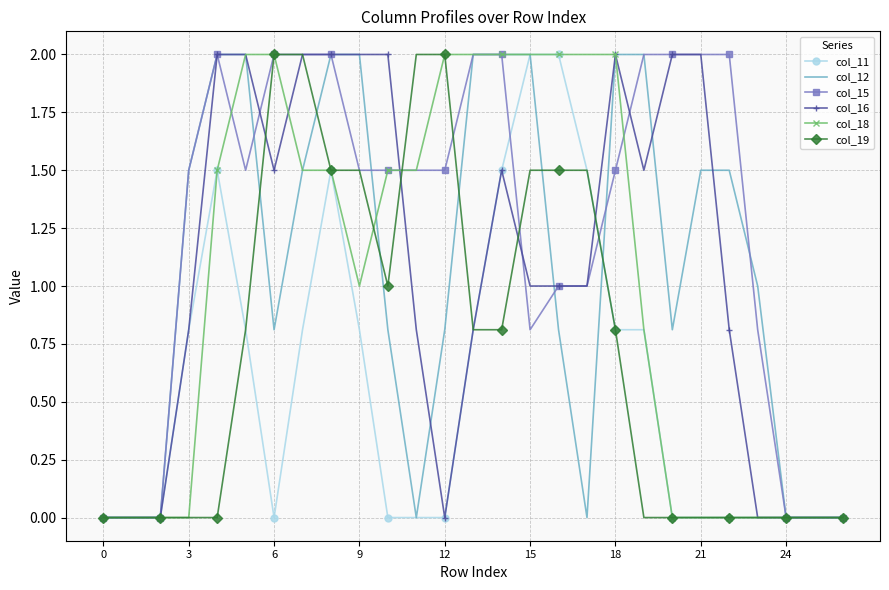

Which series has the largest total across all categories?

col_15